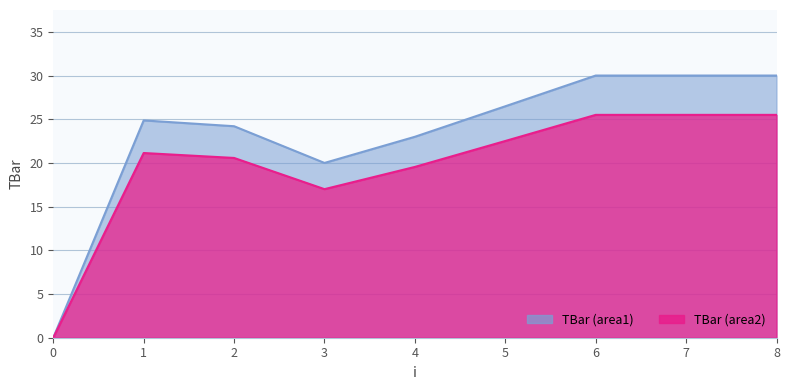

True or false: there are more than 1 points higher than both neighbors.

False